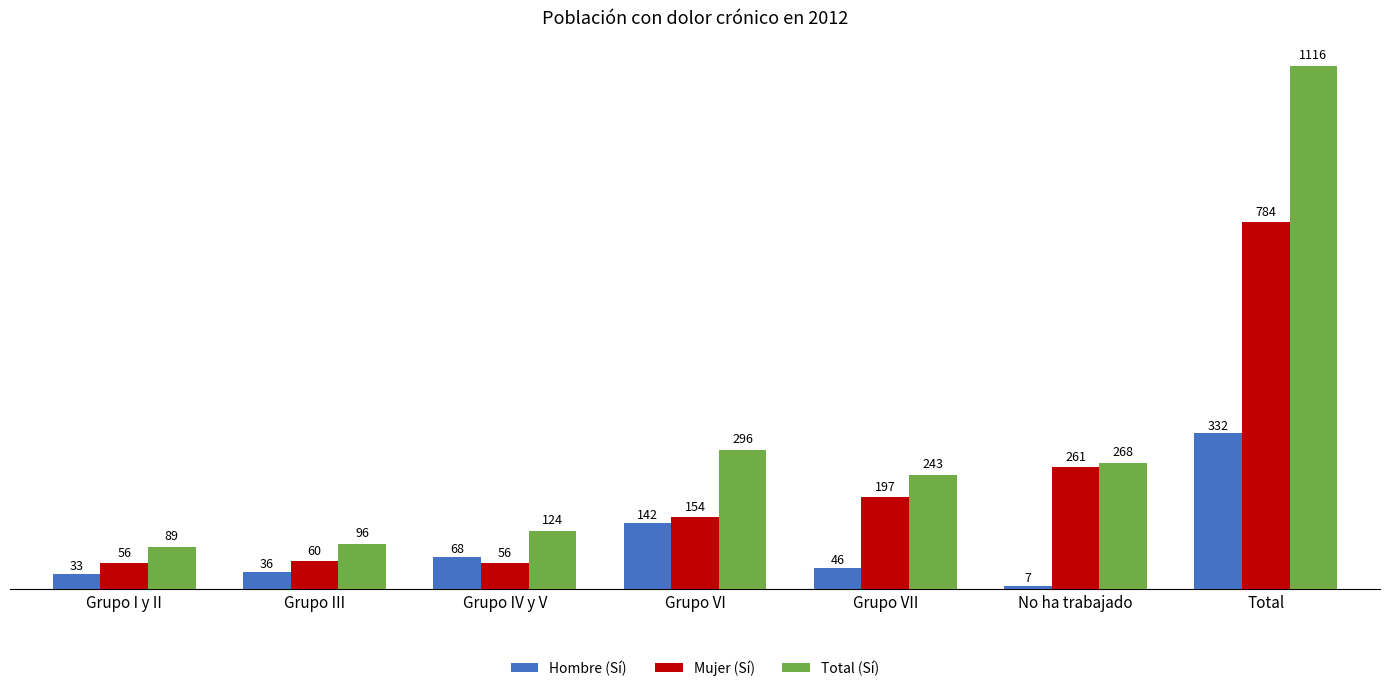

How many values in the Mujer (Sí) series are below 154?

3